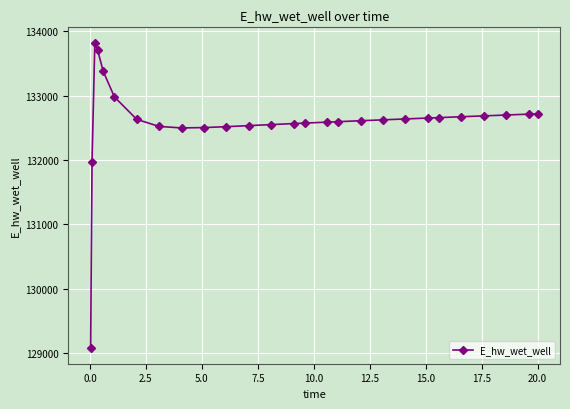

What is the value of the 21st point from the left?

132653.1